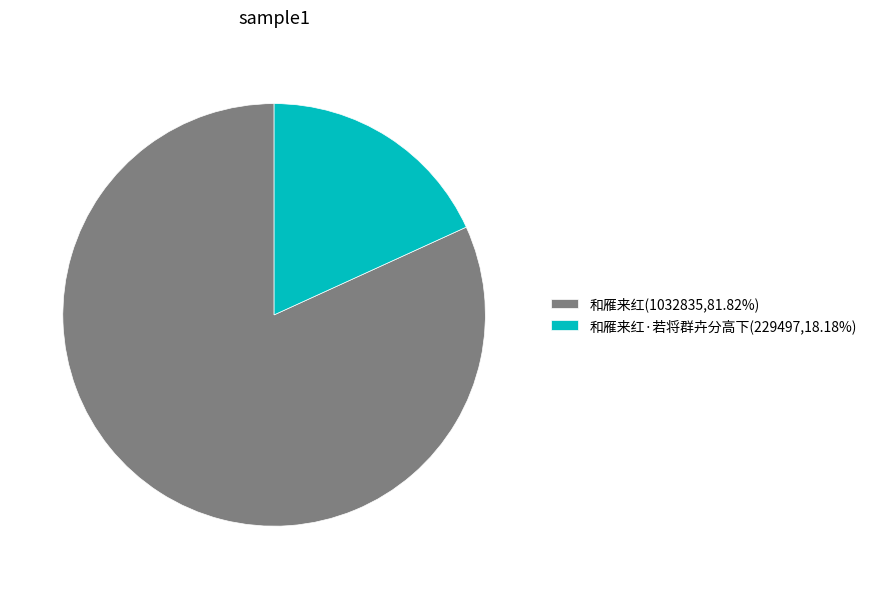

Is 和雁来红·若将群卉分高下(229497,18.18%) the majority of the pie?

No